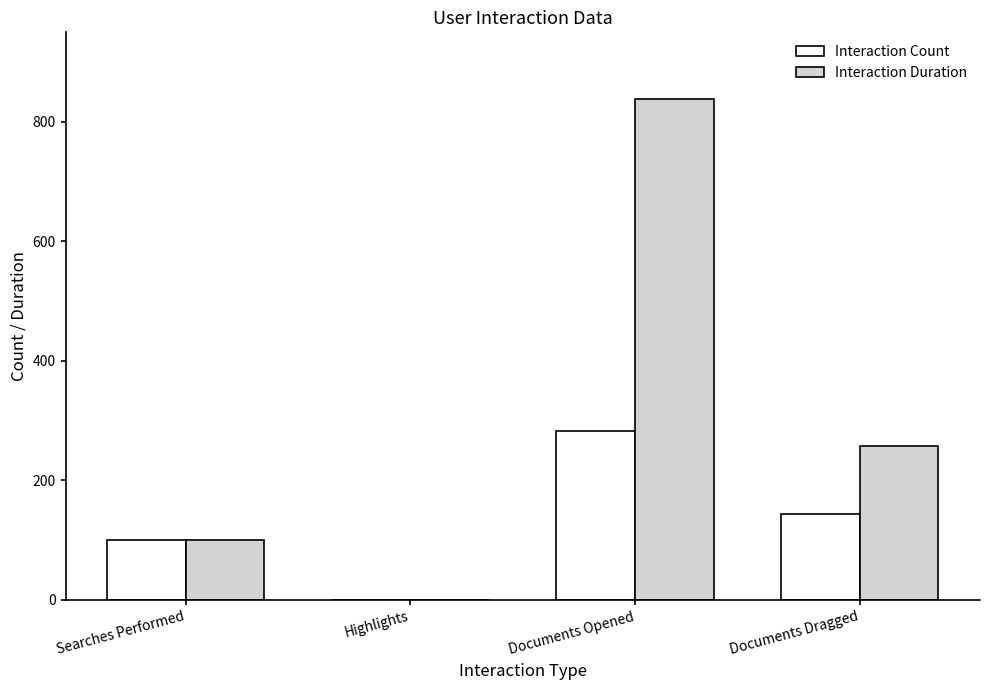

True or false: Interaction Count has a value of 283 at Documents Opened.

True